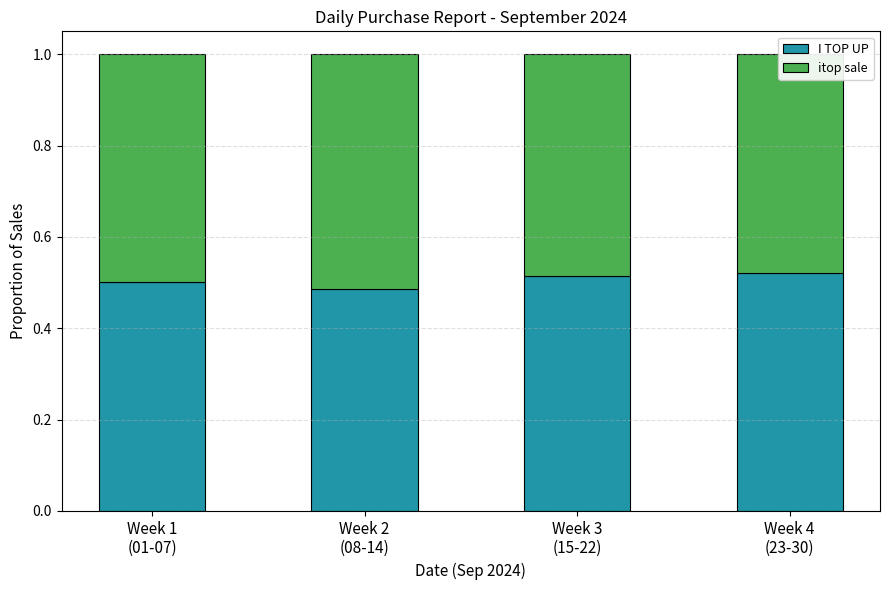

Which series has the largest range (max minus min)?

I TOP UP